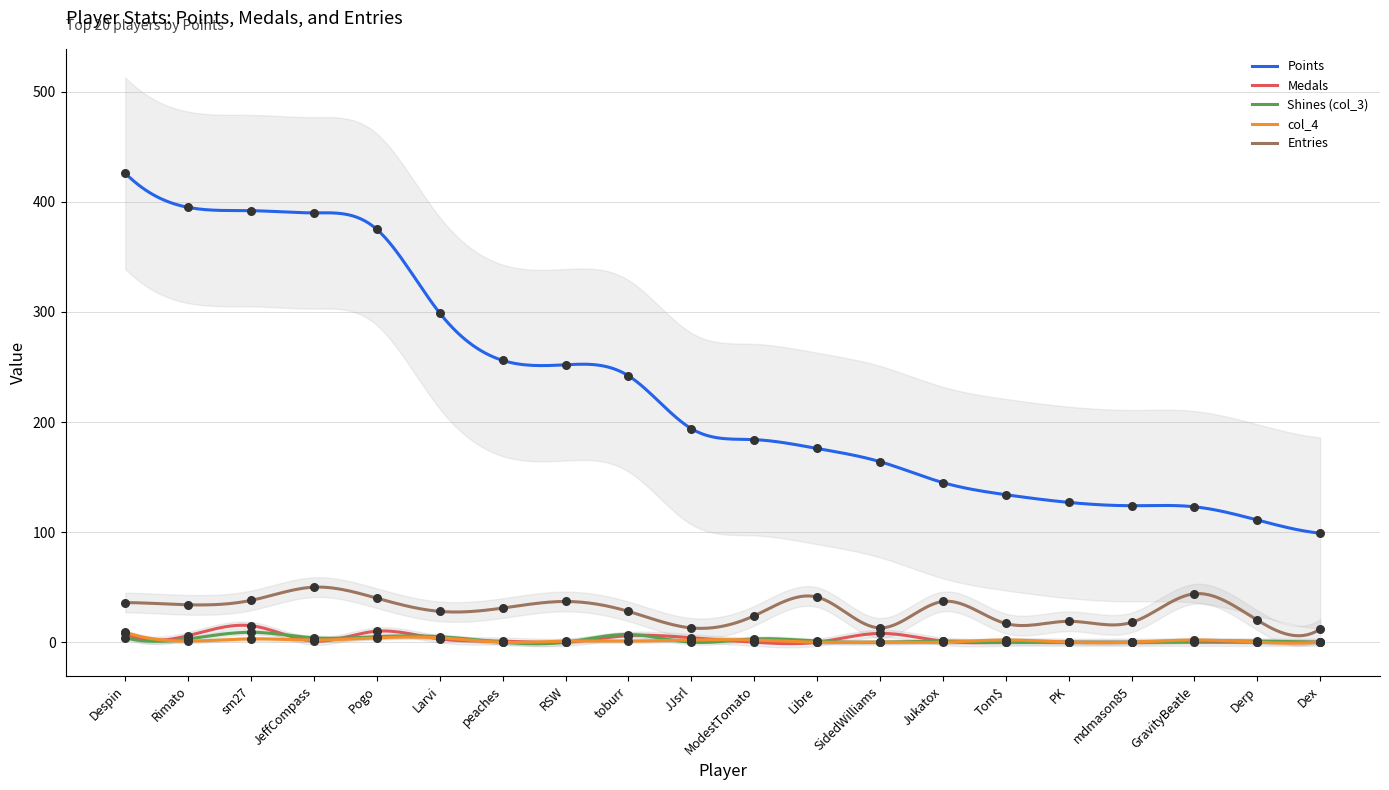

What is the total value across all series at toburr?

284